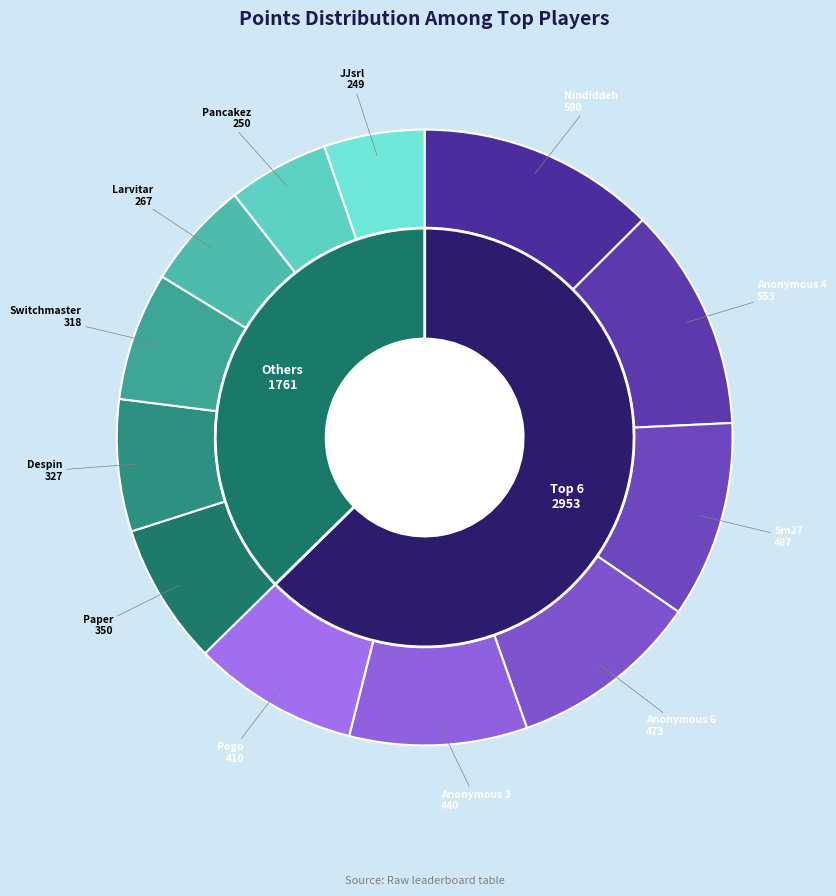

What is the change in value from Pogo to Paper?

-60